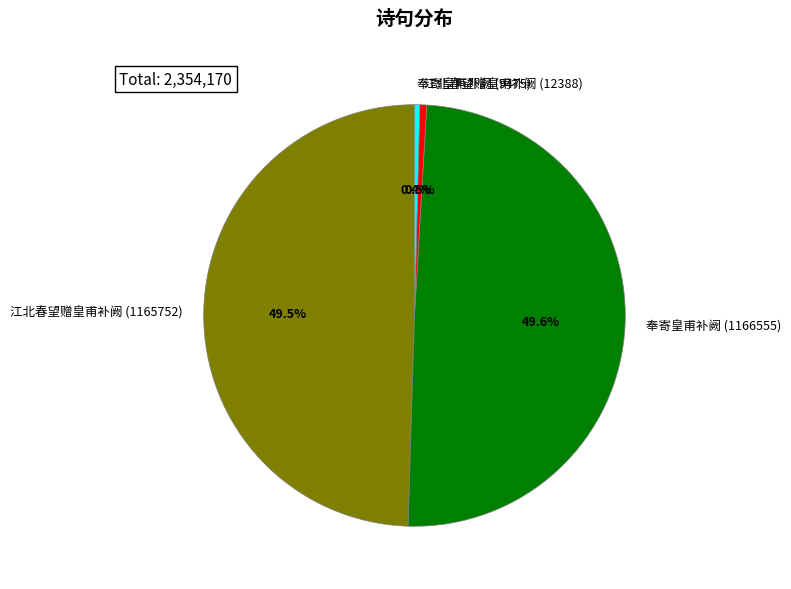

Is it true that 江北春望赠皇甫补阙 (1165752) is 40% of the pie?

False